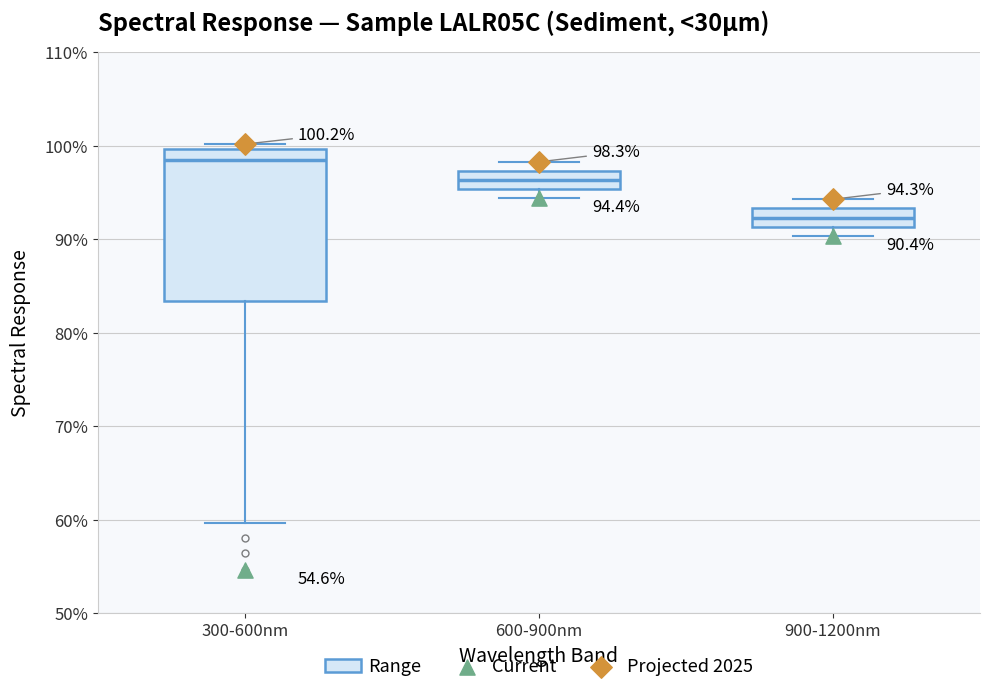

Comparing the boxes themselves (not the whiskers), which one is the tallest?

300-600nm